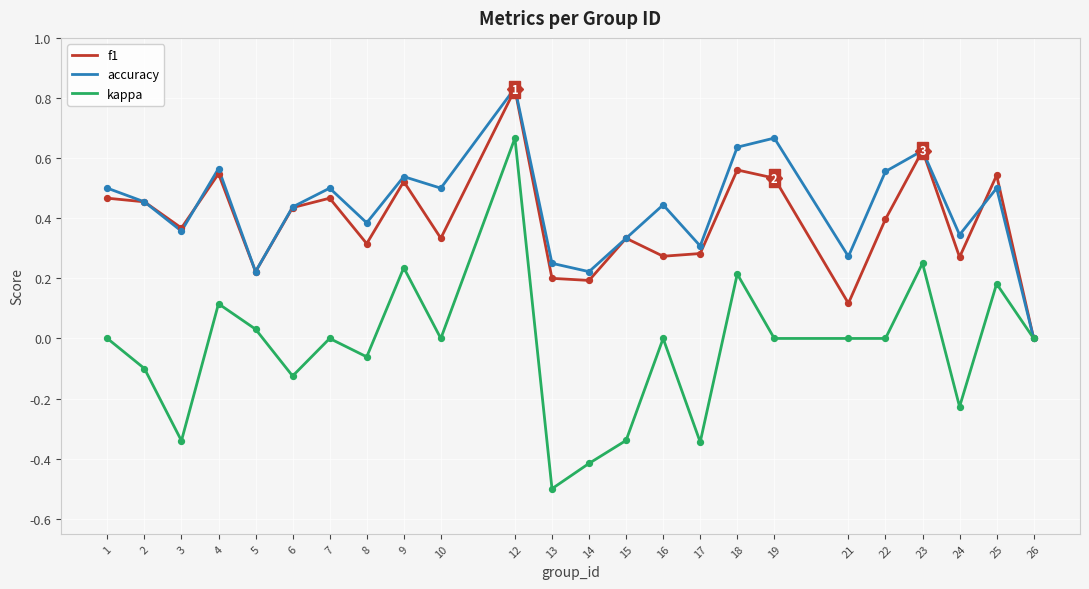

Which series has the largest total across all categories?

accuracy